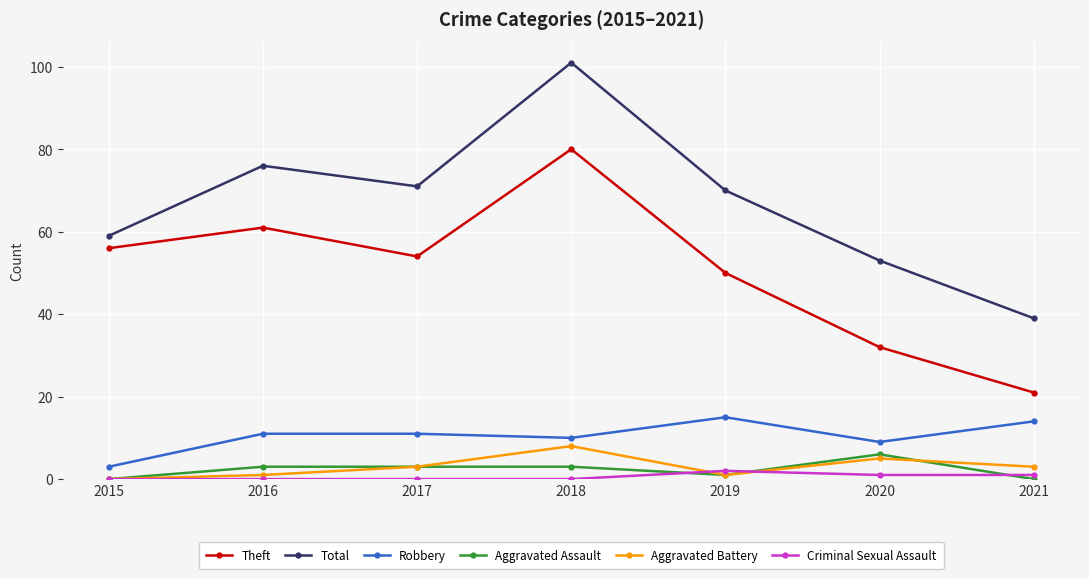

What is the difference between the highest and lowest values at 2020?

52